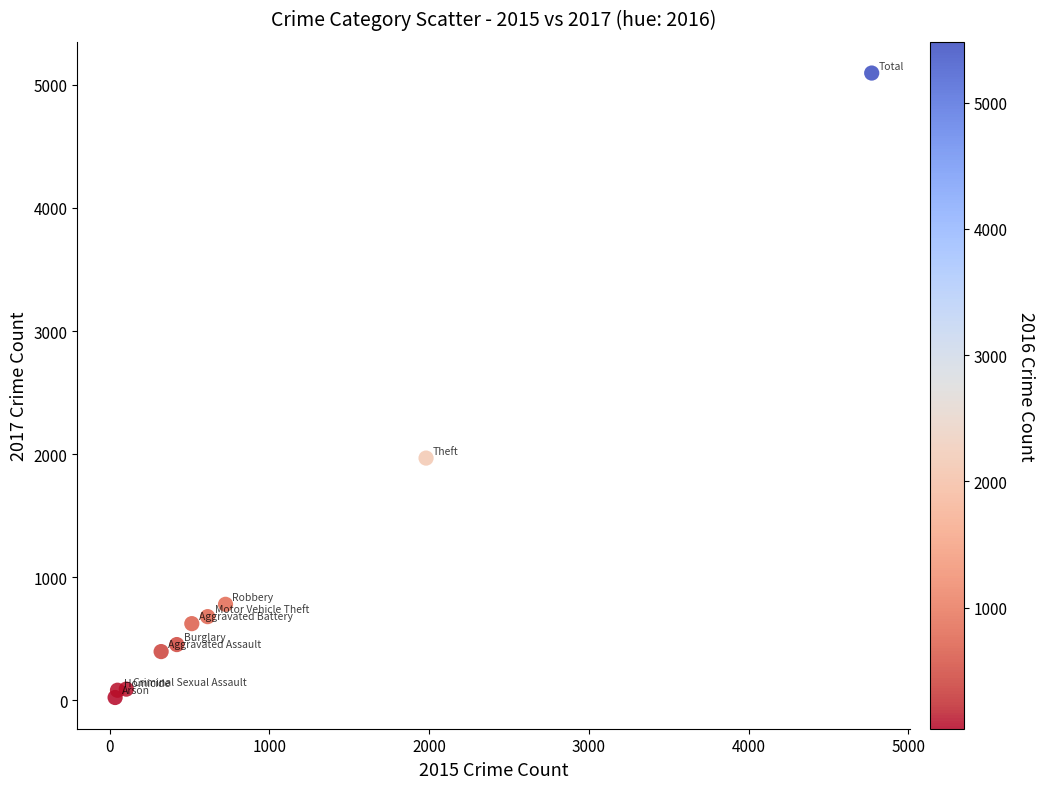

What Y value in the scatter plot is closest to 2559?

1968